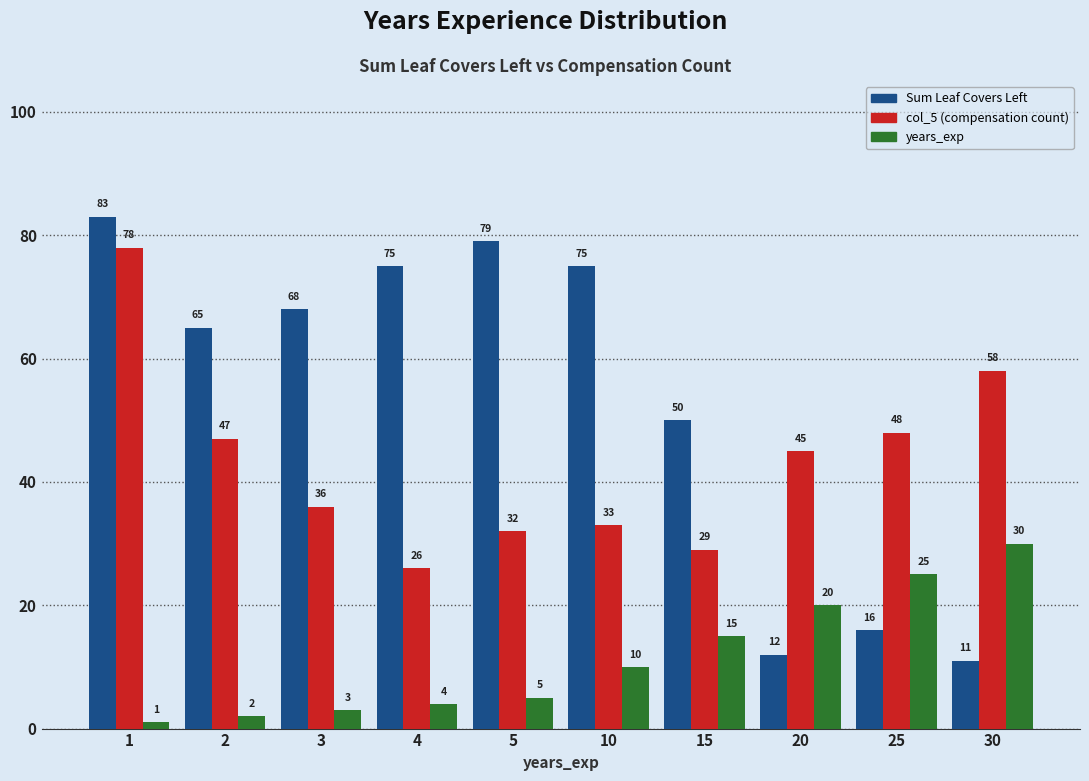

Which label corresponds to the largest value in the chart?

1